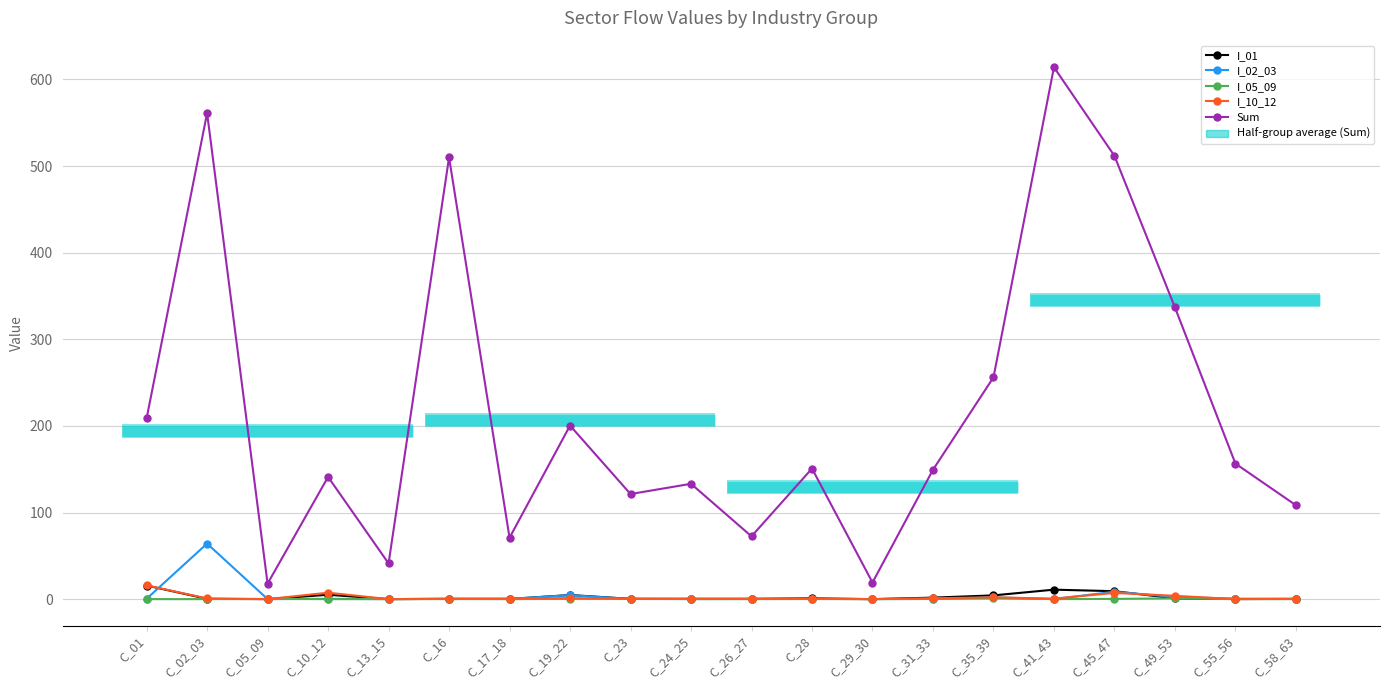

What is the sum of the Sum values at C_26_27 and C_23?

193.9